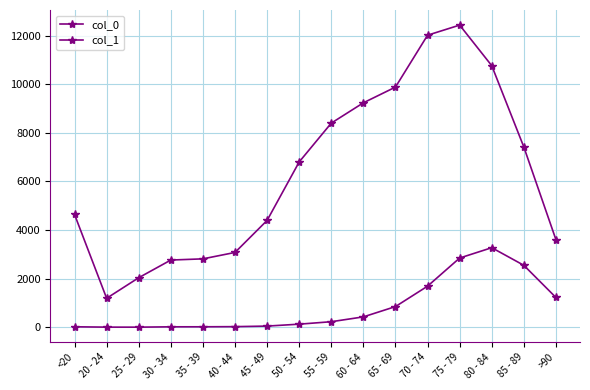

How many lines are shown in the chart?

2